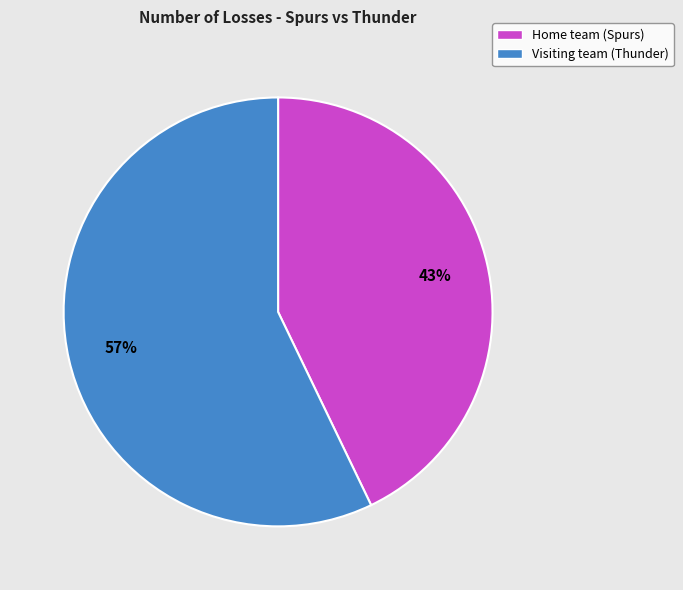

The Visiting team (Thunder) slice represents 49% of the pie. True or false?

False